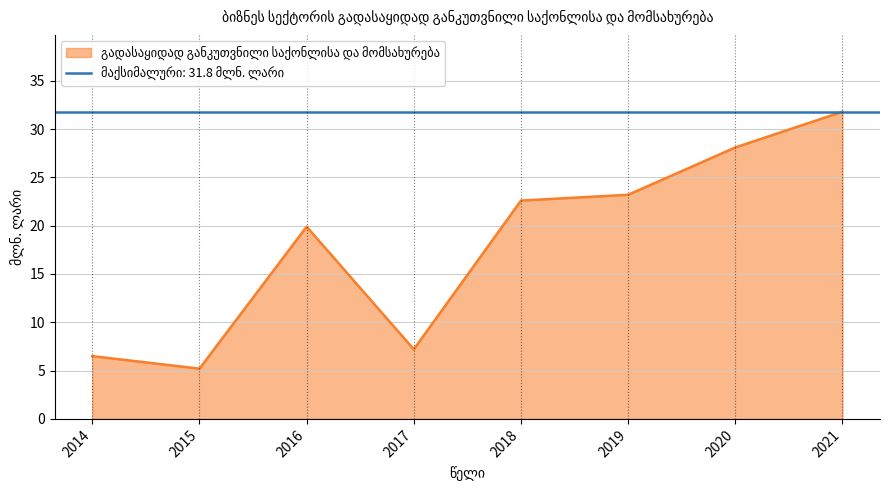

Approximately how many times larger is the value at 2019 compared to 2021?

0.7